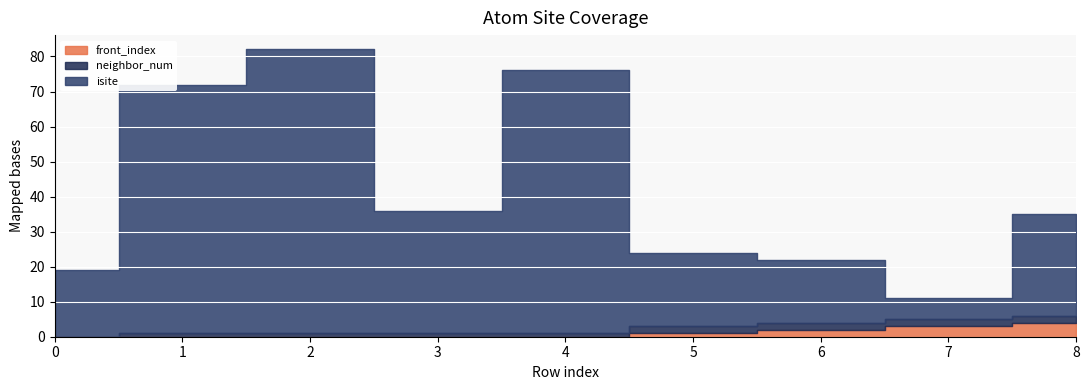

How many positive values does the neighbor_num series have?

8